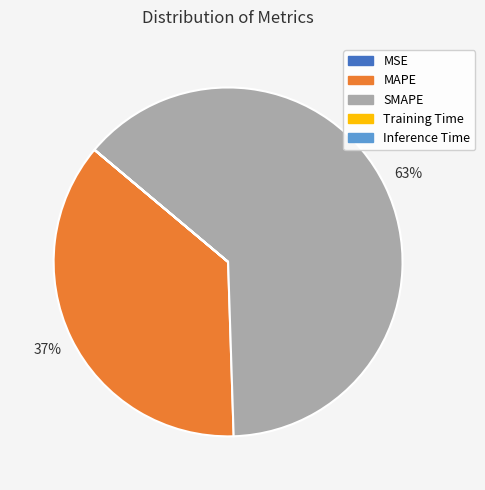

Is it true that SMAPE is 63% of the pie?

True